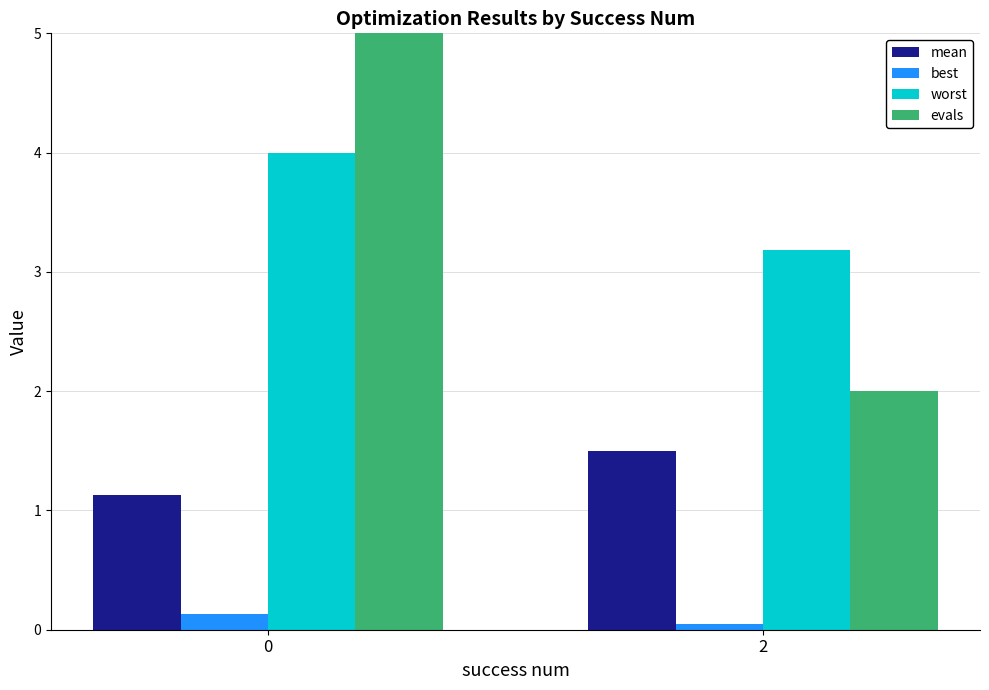

Reading right to left, transcribe all the data shown in this chart.

mean: 1.5	1.1
best: 0.0	0.1
worst: 3.2	4.0
evals: 2.0	10.0